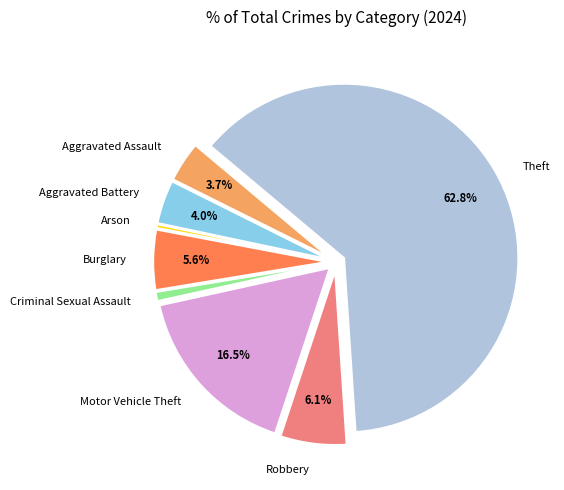

How many segments does this pie chart have?

8